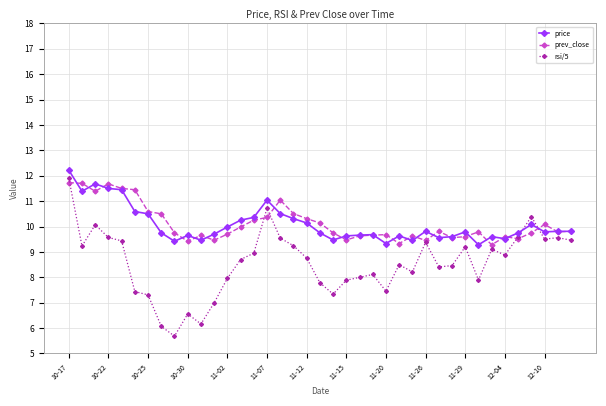

What is the value of the prev_close point at the 35th from the left?

9.5